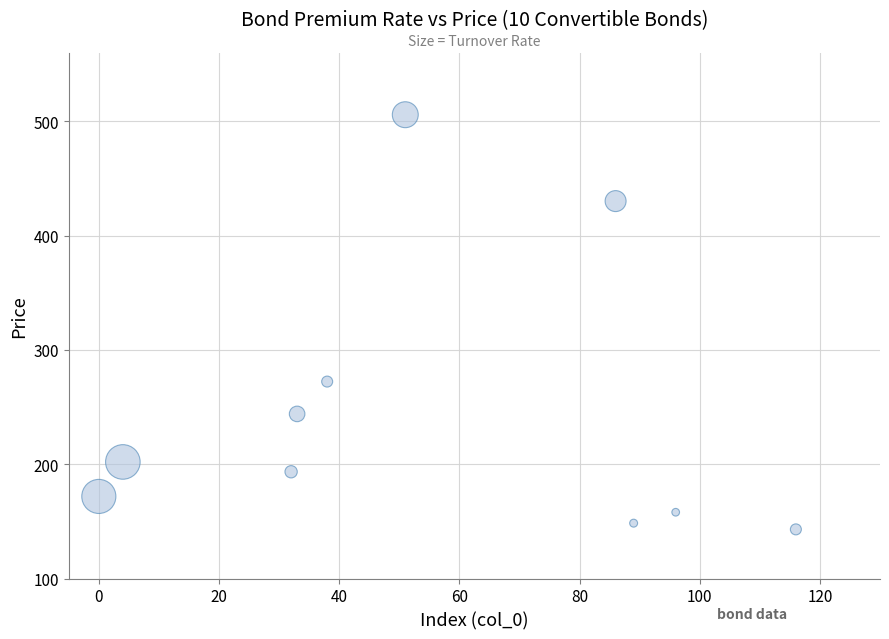

What is the average X value?

54.5